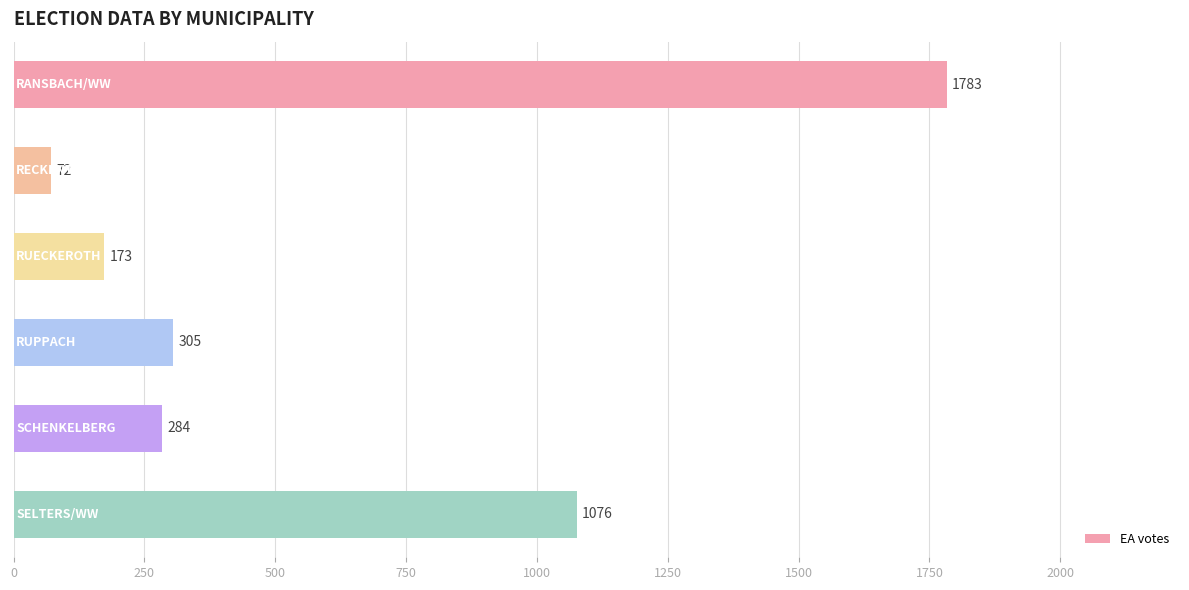

What is the maximum value shown in the chart?

1783